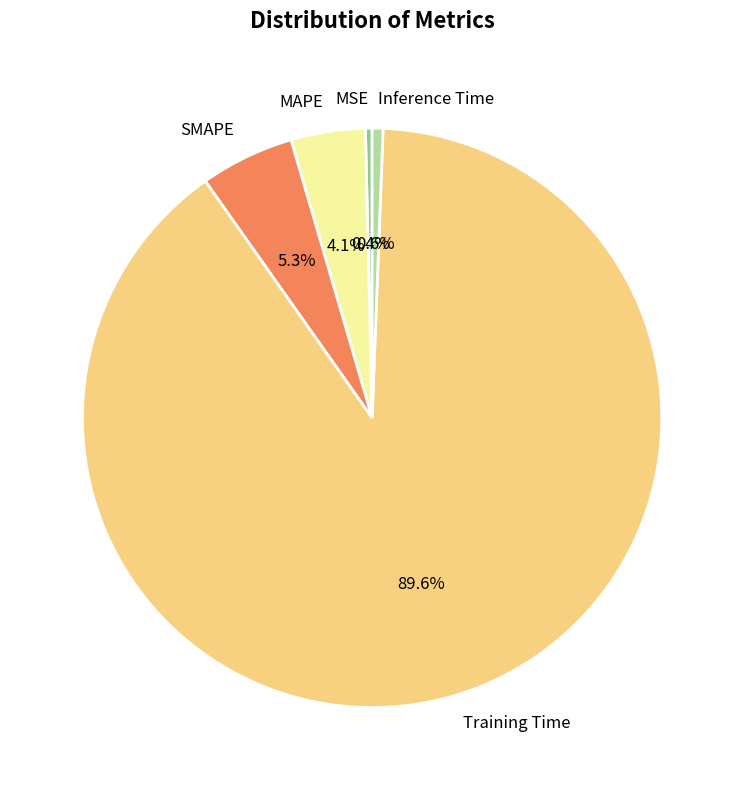

The Inference Time slice represents 1% of the pie. True or false?

True